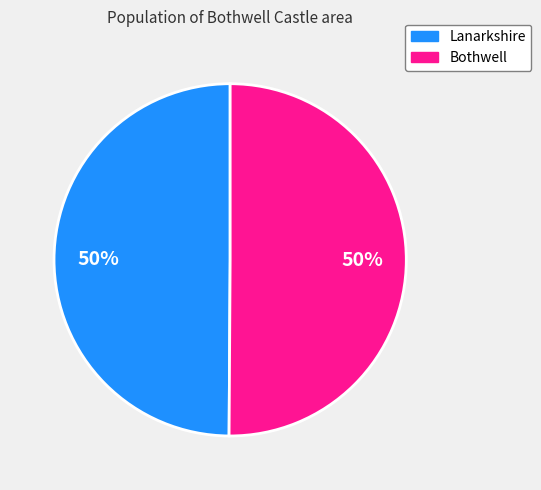

Approximately how many times larger is the value at Bothwell compared to Lanarkshire?

1.0